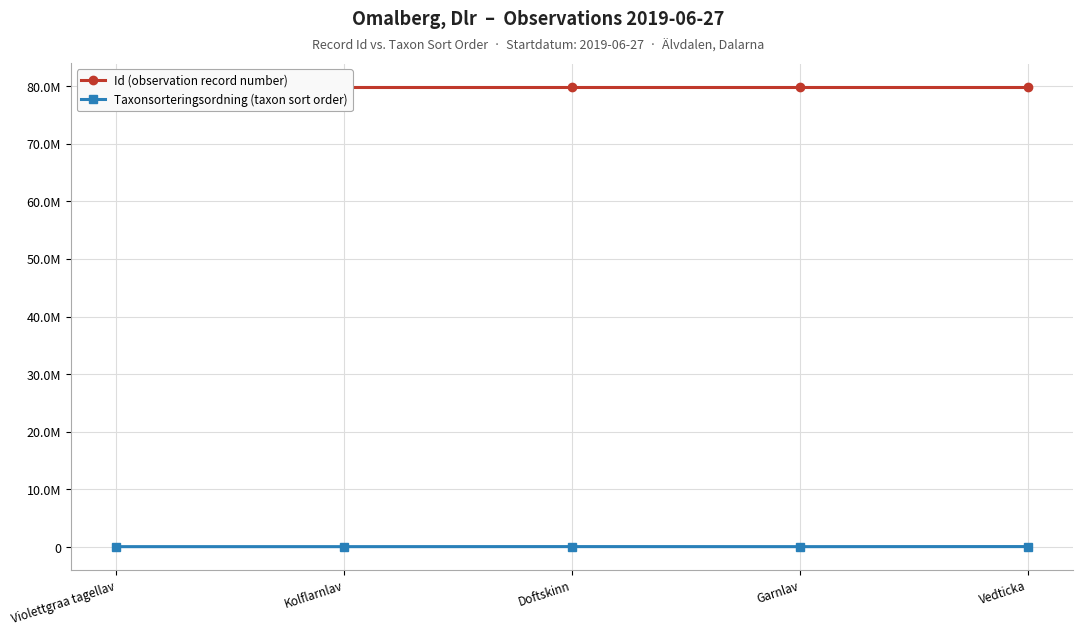

What is the label of the 1st point from the left?

Violettgraa tagellav